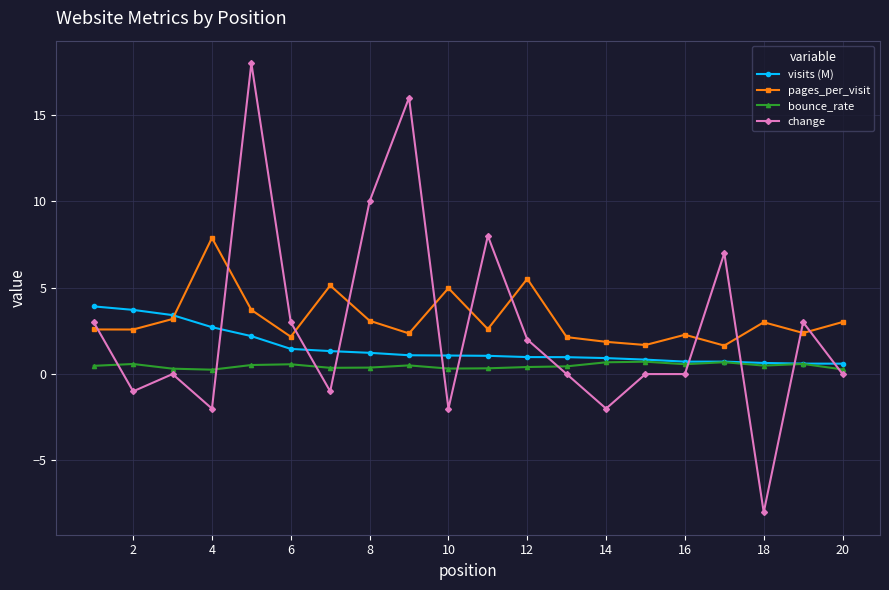

Which series has the largest total across all categories?

pages_per_visit